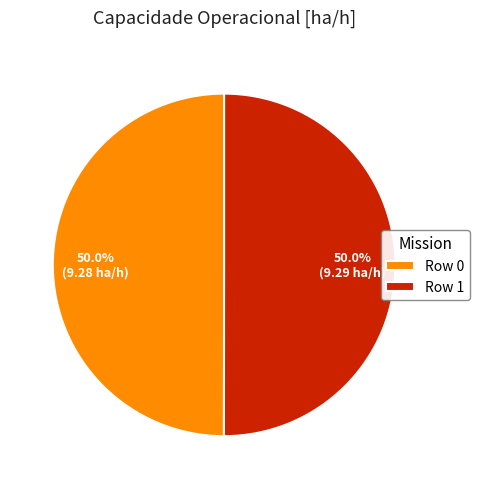

Approximately how many times larger is the value at Row 0 compared to Row 1?

1.0